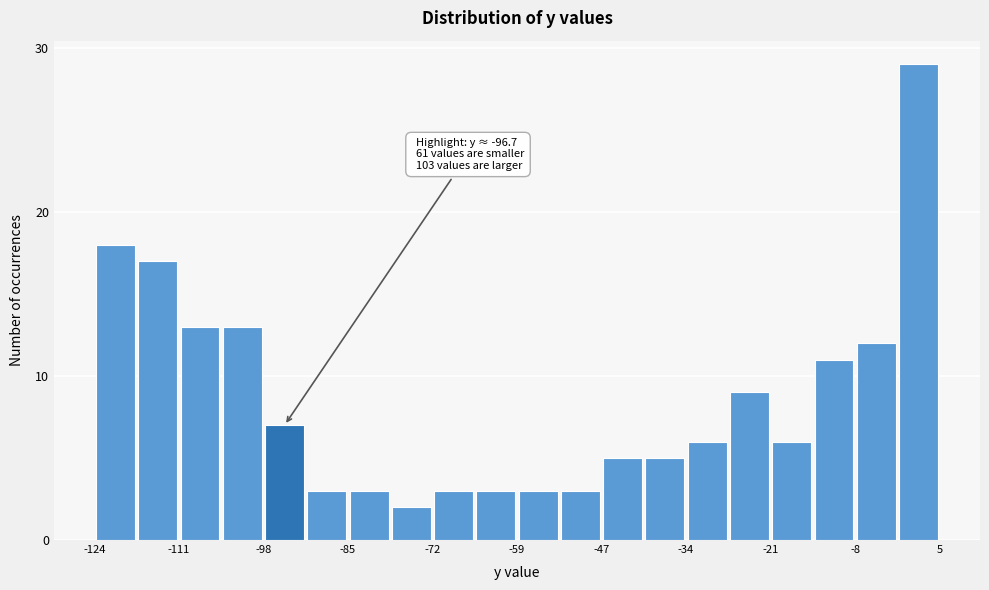

Around what value on the x-axis is the tallest bar? Give the approximate position of its centre, as read against the axis.

2